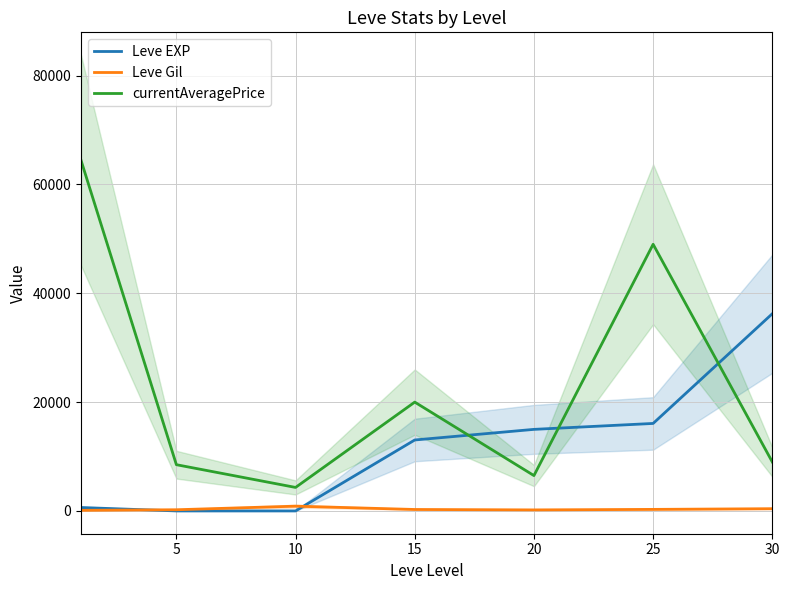

Which category has the highest value in the Leve EXP series?

30